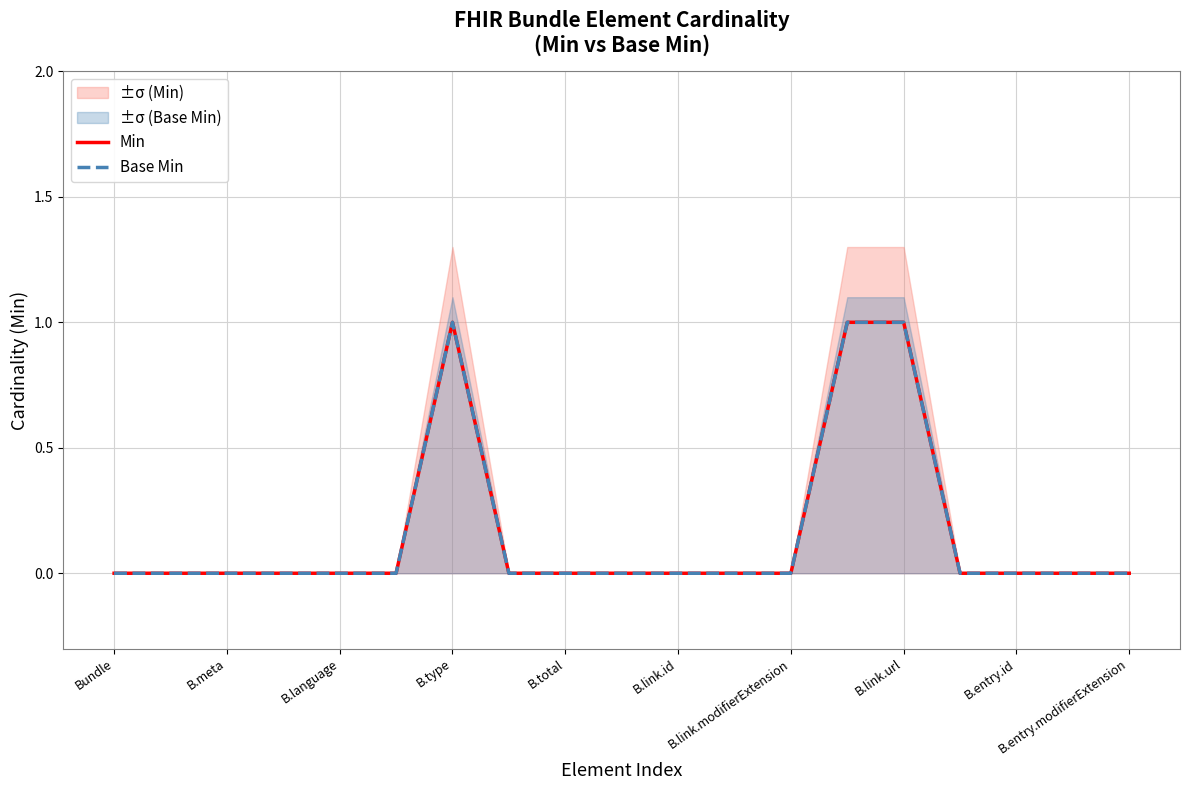

Reading left to right, extract all data points from this chart.

Min: 0	0	0	0	0	0	1	0	0	0	0	0	0	1	1	0	0	0	0
Base Min: 0	0	0	0	0	0	1	0	0	0	0	0	0	1	1	0	0	0	0